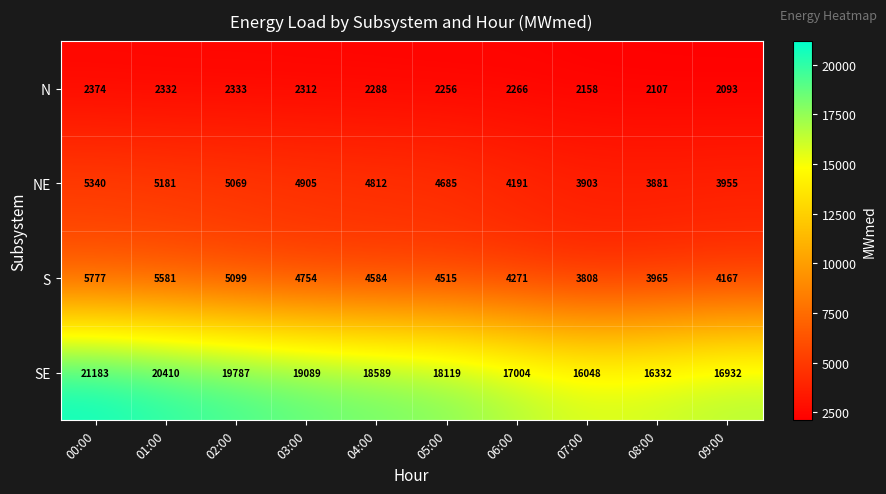

At which category does the chart reach its peak across all series?

00:00